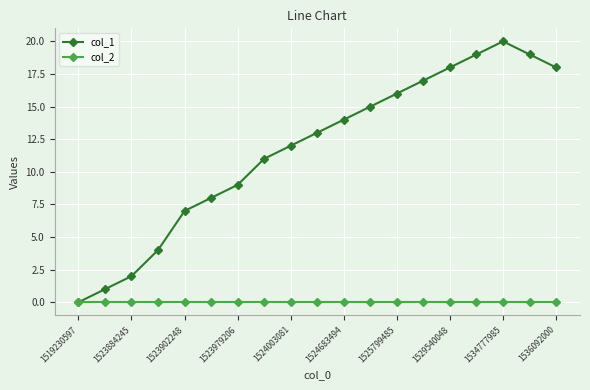

Which series has the widest spread of values?

col_1